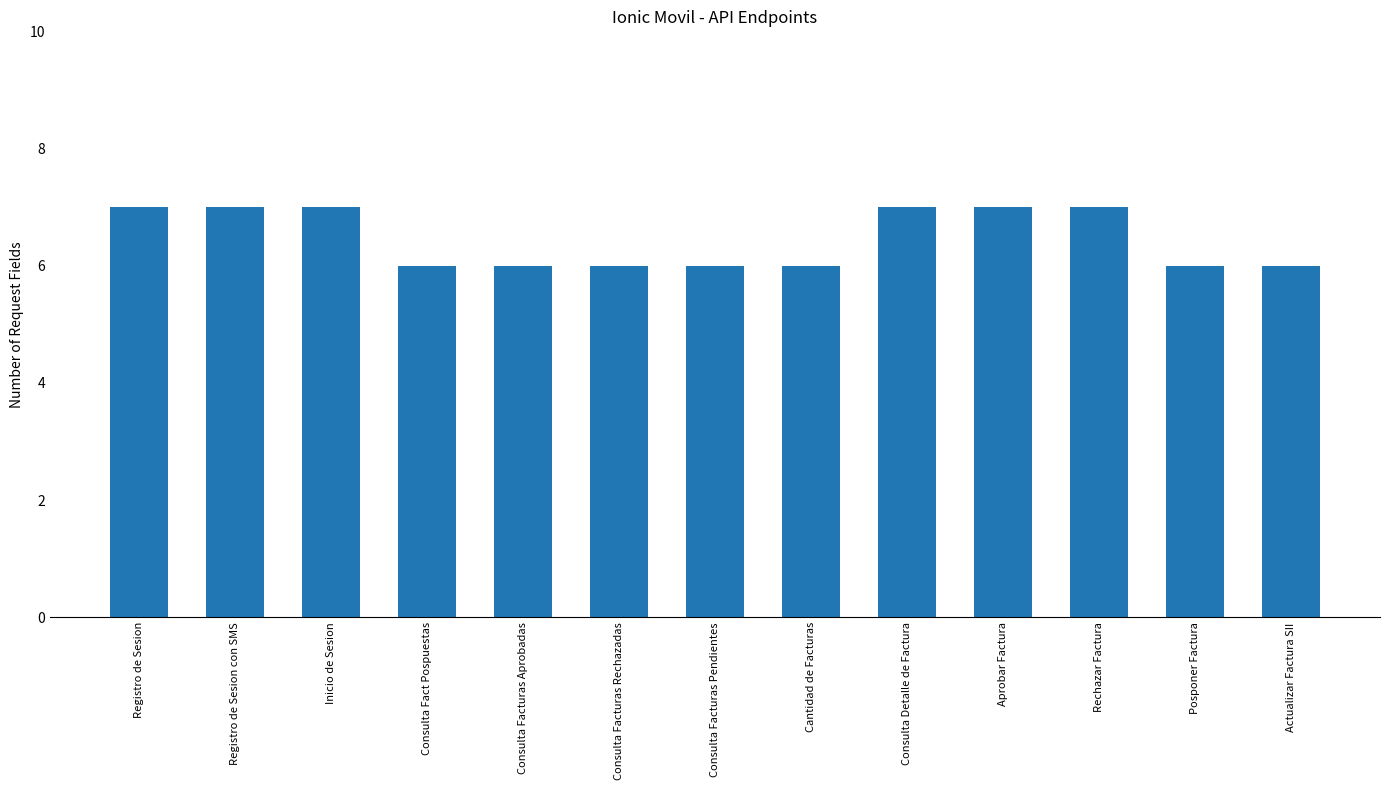

What value does the data have at Inicio de Sesion?

7